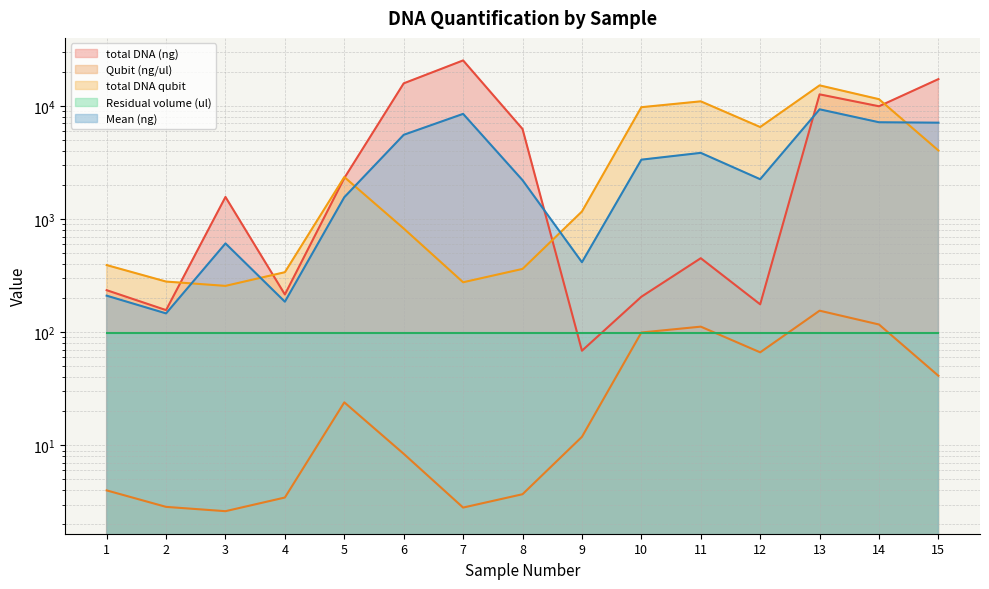

True or false: Qubit (ng/ul) and total DNA (ng) intersect in this chart.

False